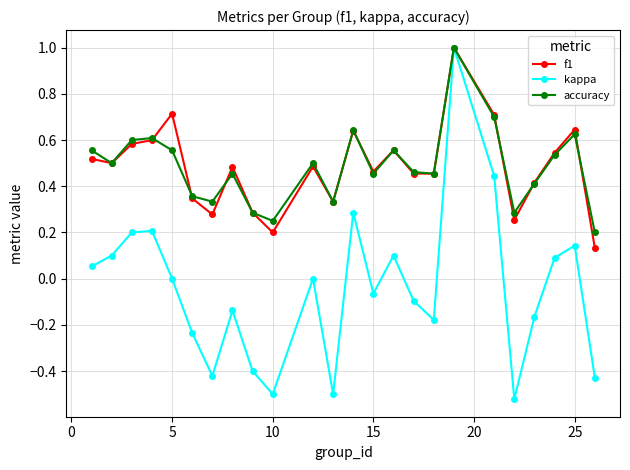

Does the chart display data point markers on the line(s)?

Yes